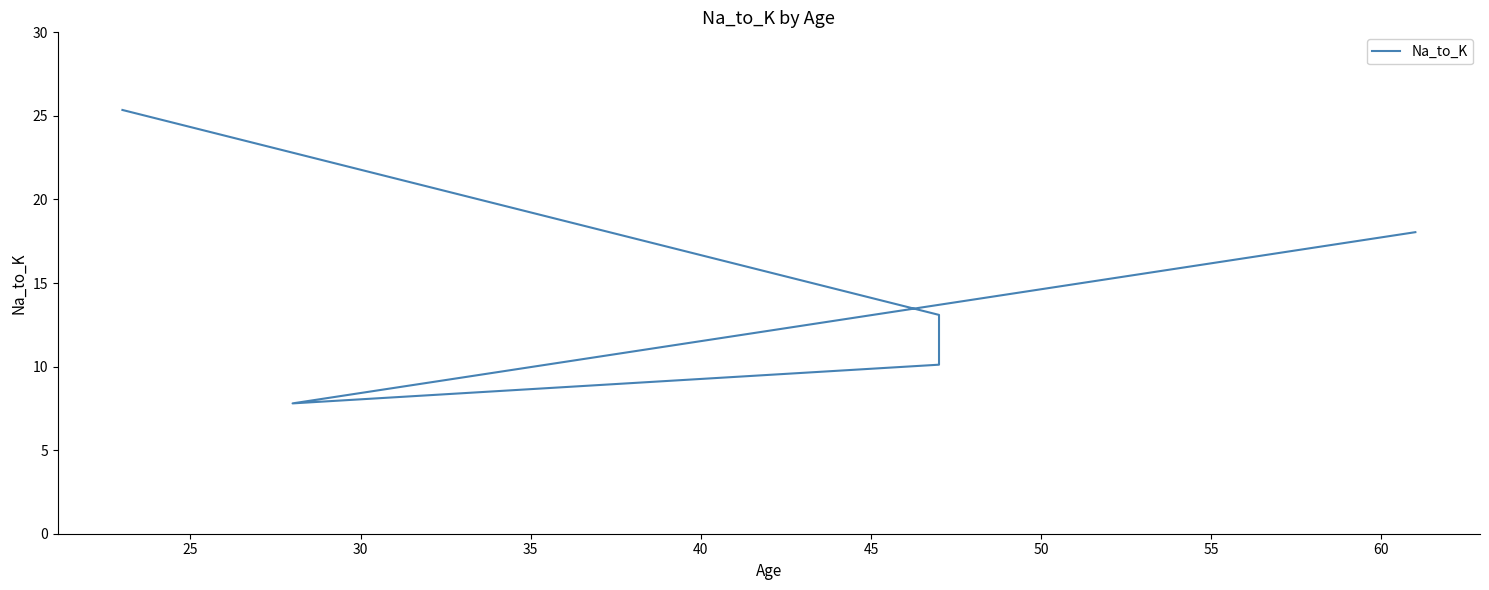

The chart shows a value of 17.9 at 25. True or false?

False